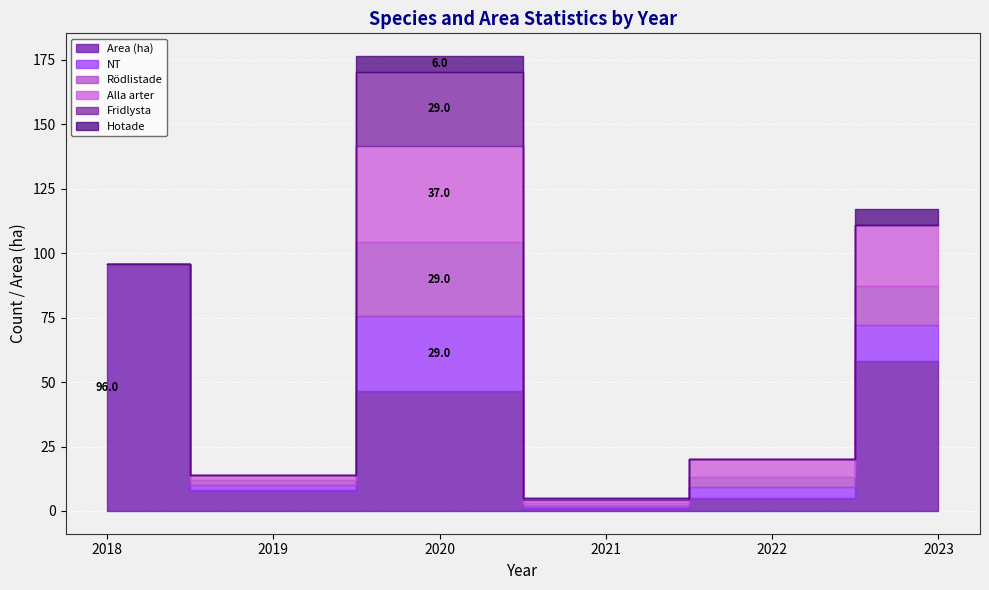

How many lines are shown in the chart?

6